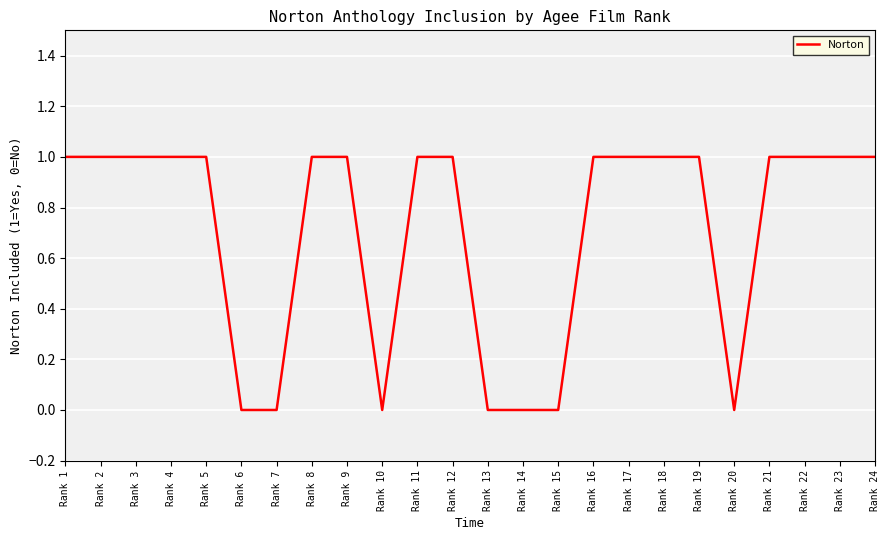

The value at Rank 19 is 1. True or false?

True